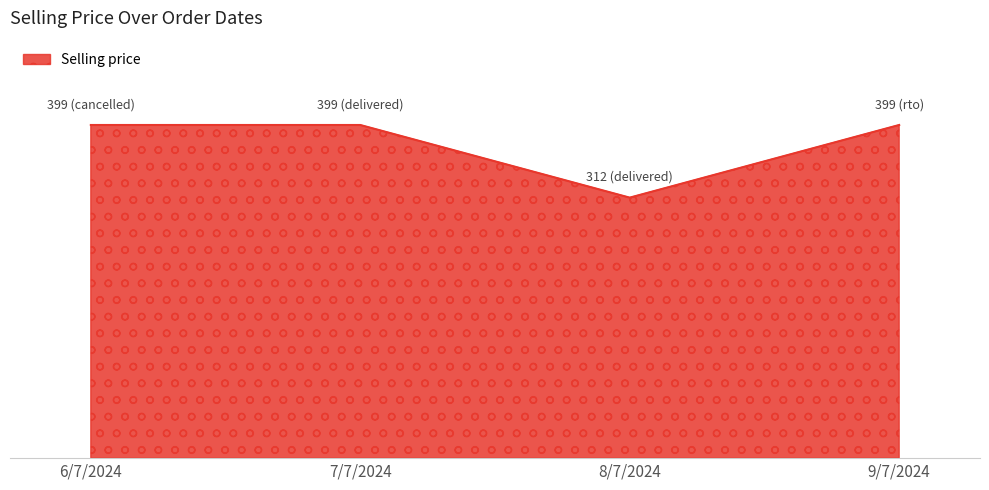

Does the chart have visible grid lines?

No